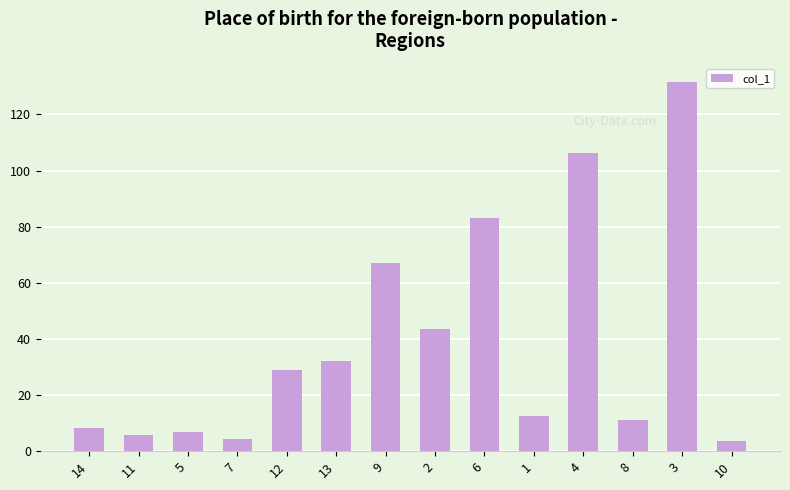

The value at 3 is 52.6. True or false?

False